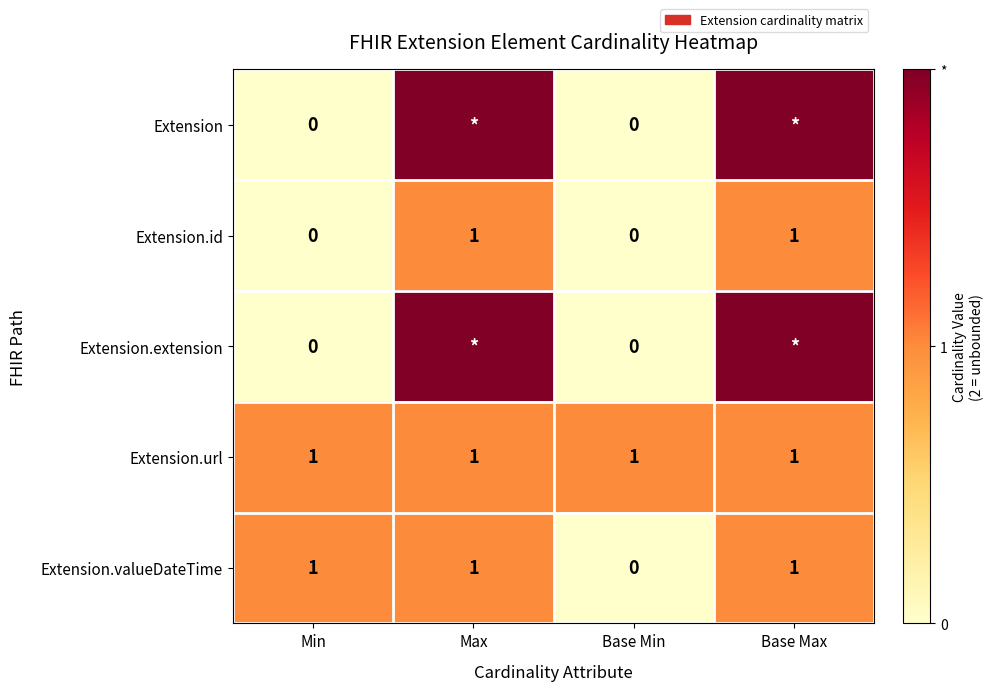

How many Extension.valueDateTime values are between 1 and 2?

3